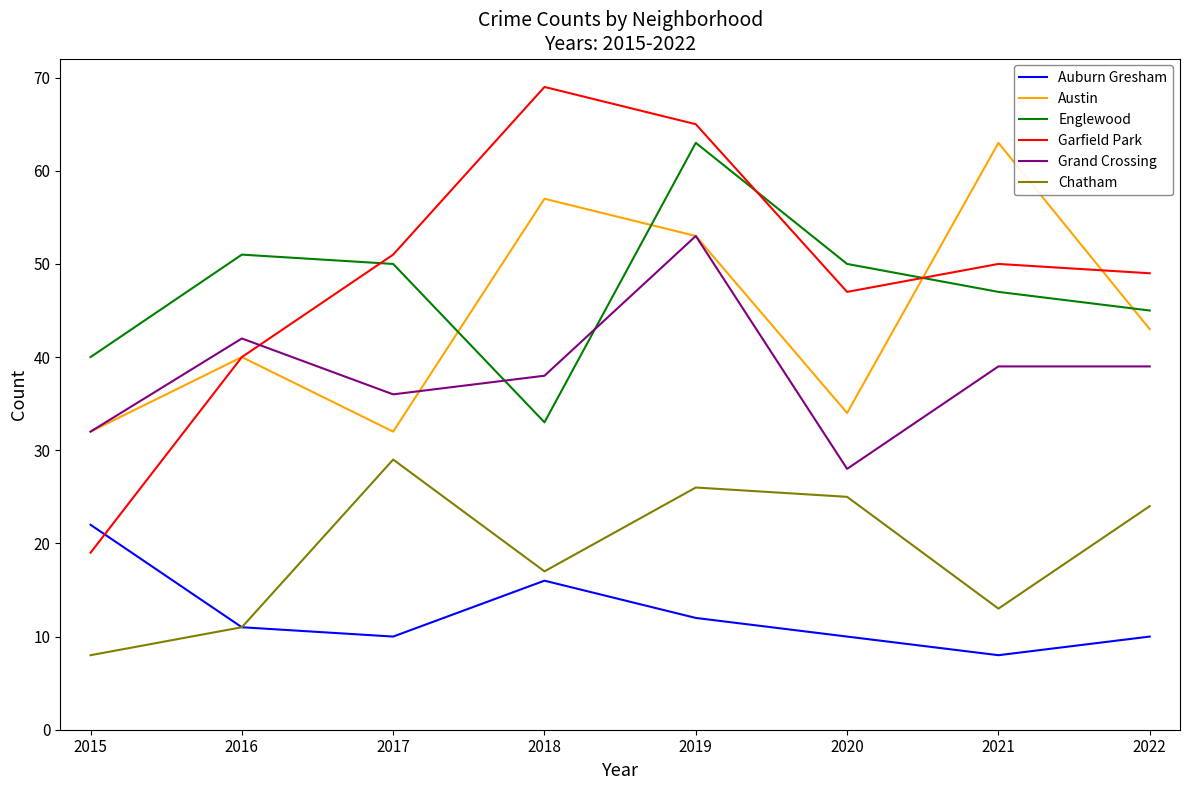

What is the greatest value displayed?

69